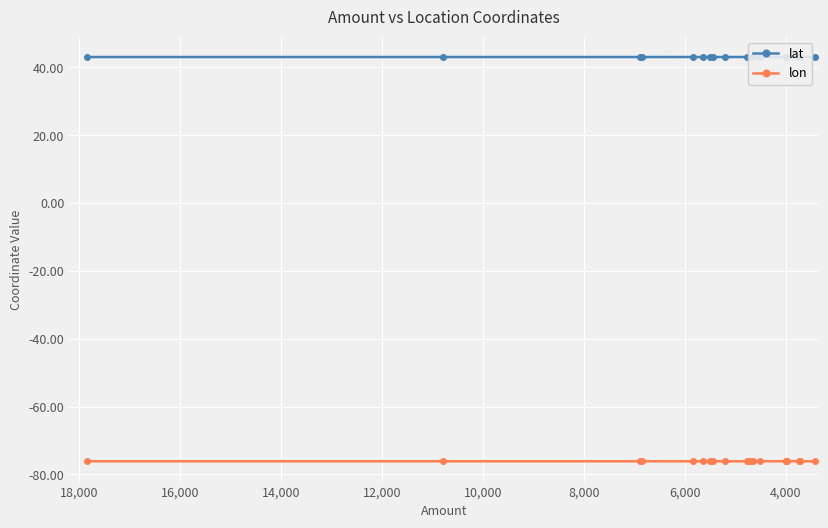

True or false: lon has more than 1 interior local peaks.

True